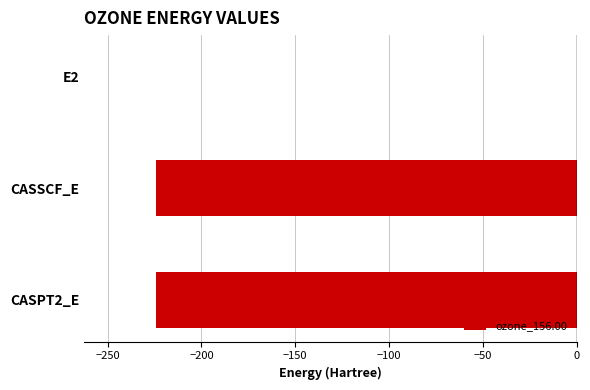

True or false: the data shows -224.3 at CASSCF_E.

True